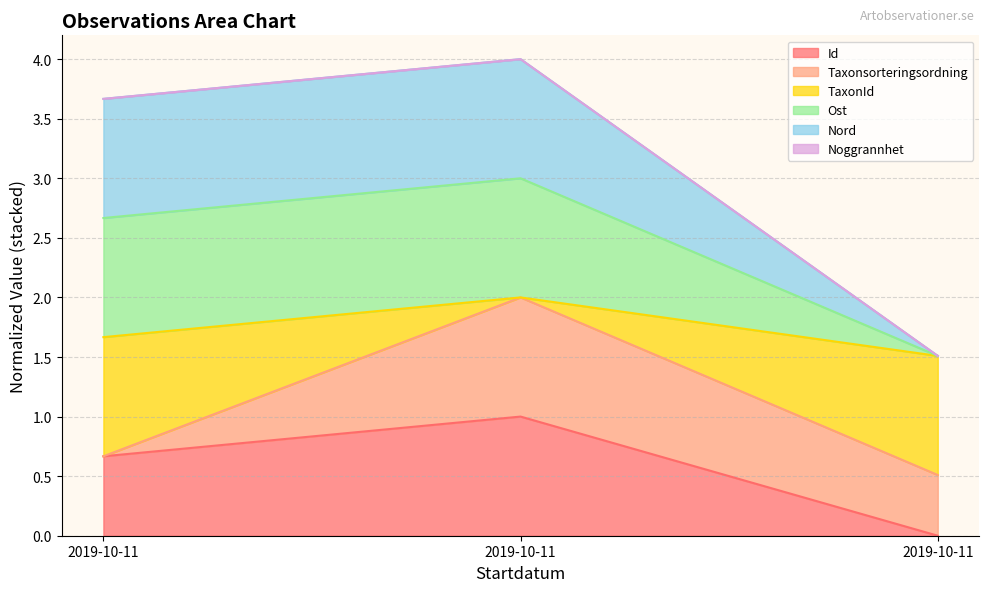

Does the chart have visible grid lines?

Yes